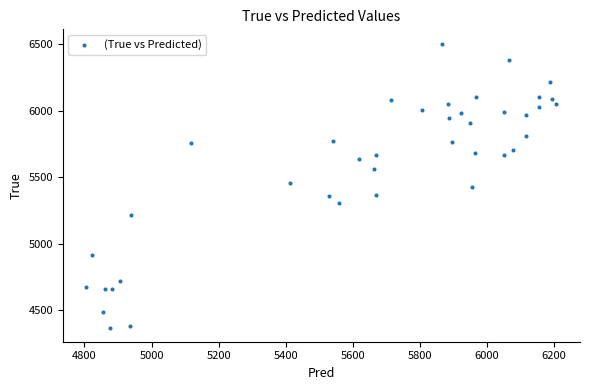

What is the range of Y values (max minus min)?

2136